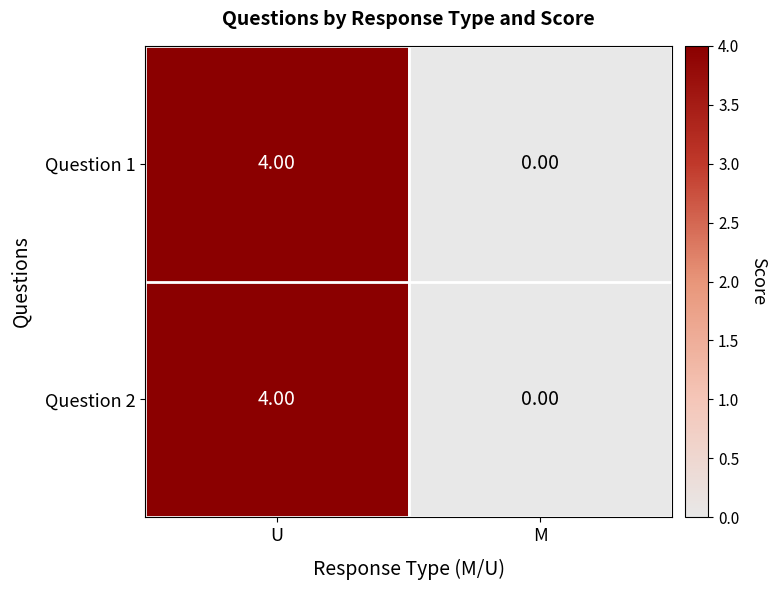

List the labels in order of Question 1 value, largest first.

U, M